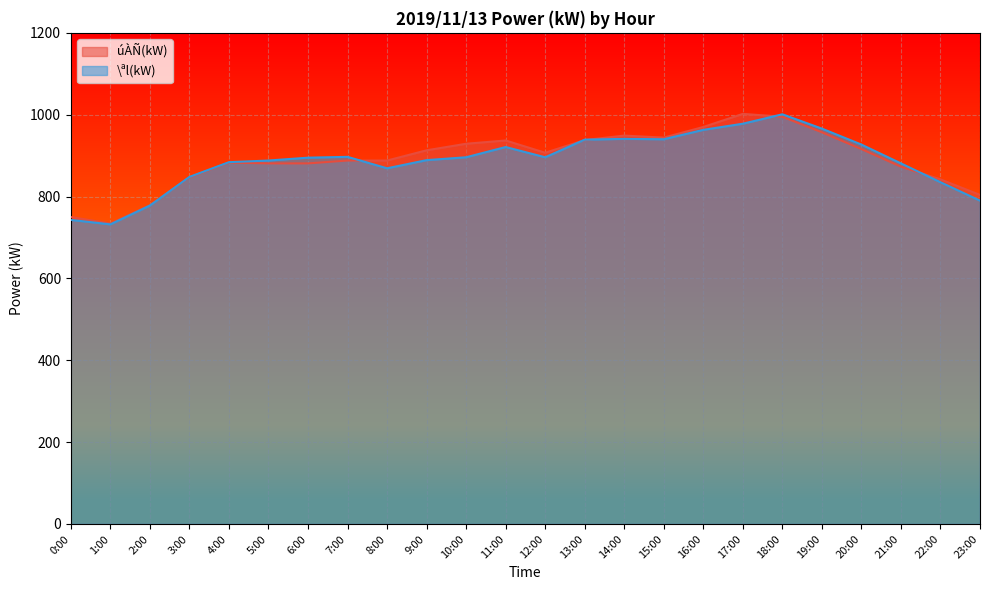

What is the difference between the maximum and second lowest values in the úÀÑ(kW) series?

252